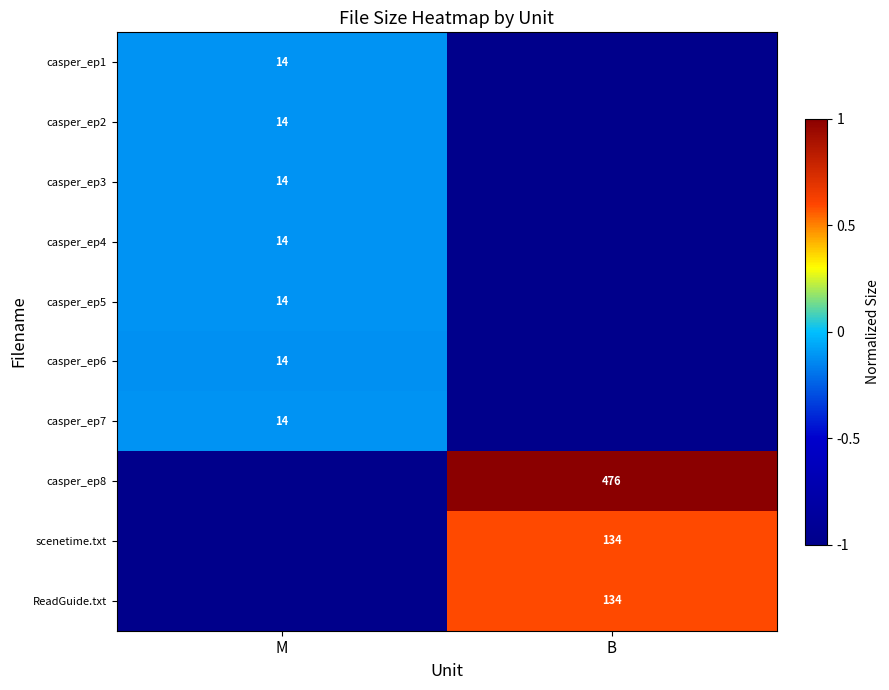

Is it true that scenetime.txt equals 236 at B?

False